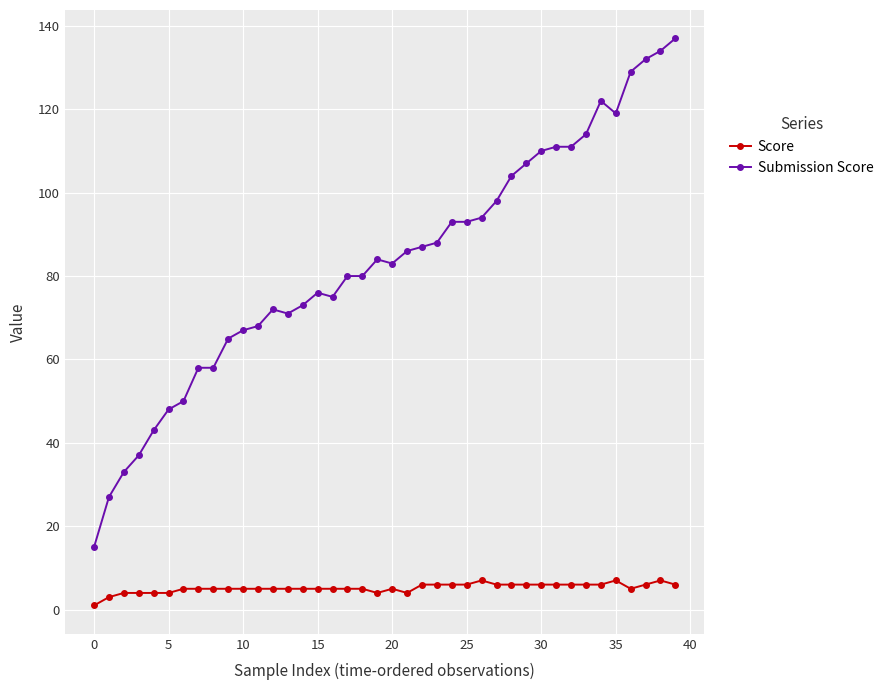

Which series has the widest spread of values?

Submission Score